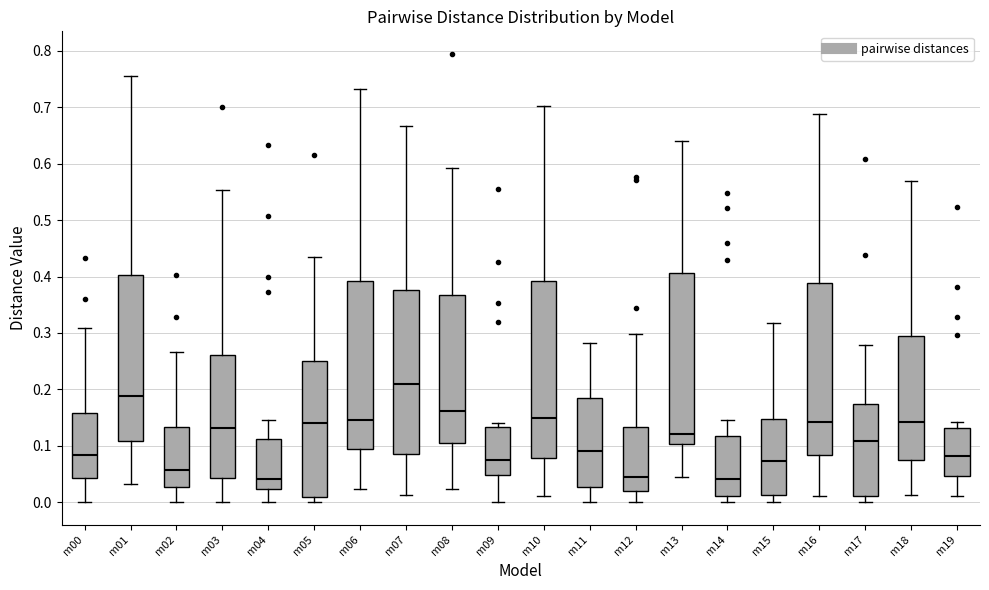

Reading left to right, read every box against the y-axis: the position of its median line, the range the box covers, and the ends of its whiskers. The values are not printed on the chart, so give them approximately, as read against the axis.

m00: median 0.08, box 0.04 to 0.16, whiskers 0.00 to 0.31
m01: median 0.19, box 0.11 to 0.40, whiskers 0.03 to 0.76
m02: median 0.06, box 0.03 to 0.13, whiskers 0.00 to 0.27
m03: median 0.13, box 0.04 to 0.26, whiskers 0.00 to 0.55
m04: median 0.04, box 0.02 to 0.11, whiskers 0.00 to 0.15
m05: median 0.14, box 0.01 to 0.25, whiskers 0.00 to 0.44
m06: median 0.15, box 0.09 to 0.39, whiskers 0.02 to 0.73
m07: median 0.21, box 0.09 to 0.38, whiskers 0.01 to 0.67
m08: median 0.16, box 0.11 to 0.37, whiskers 0.02 to 0.59
m09: median 0.08, box 0.05 to 0.13, whiskers 0.00 to 0.14
m10: median 0.15, box 0.08 to 0.39, whiskers 0.01 to 0.70
m11: median 0.09, box 0.03 to 0.18, whiskers 0.00 to 0.28
m12: median 0.04, box 0.02 to 0.13, whiskers 0.00 to 0.30
m13: median 0.12, box 0.10 to 0.41, whiskers 0.05 to 0.64
m14: median 0.04, box 0.01 to 0.12, whiskers 0.00 to 0.15
m15: median 0.07, box 0.01 to 0.15, whiskers 0.00 to 0.32
m16: median 0.14, box 0.08 to 0.39, whiskers 0.01 to 0.69
m17: median 0.11, box 0.01 to 0.17, whiskers 0.00 to 0.28
m18: median 0.14, box 0.08 to 0.29, whiskers 0.01 to 0.57
m19: median 0.08, box 0.05 to 0.13, whiskers 0.01 to 0.14